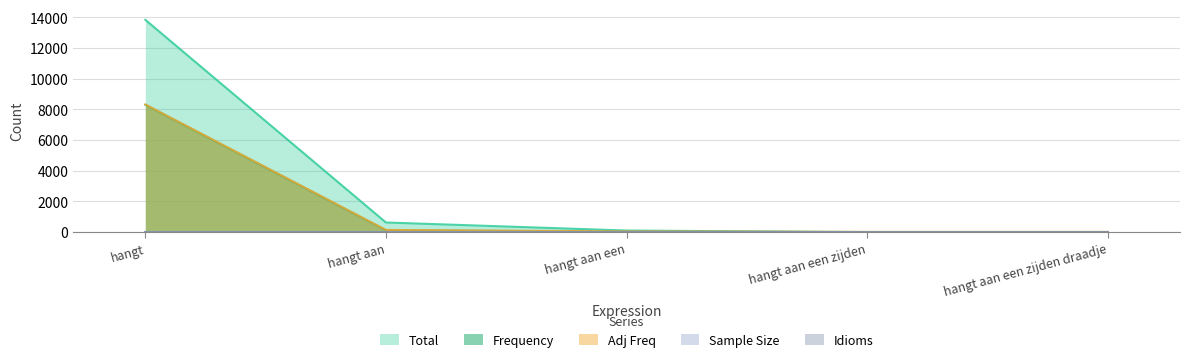

Is the value of Adj Freq at hangt aan een zijden greater than the value of Total at hangt?

No